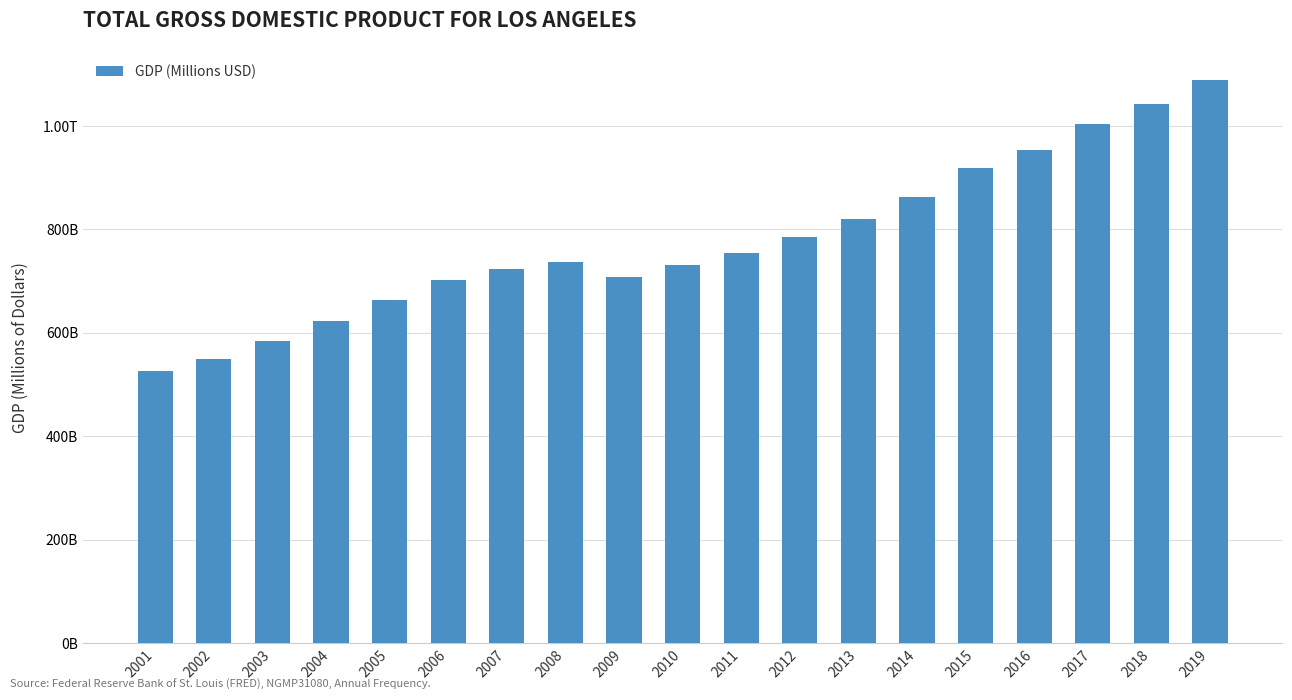

Are the bars grouped side by side (vs. stacked)?

No